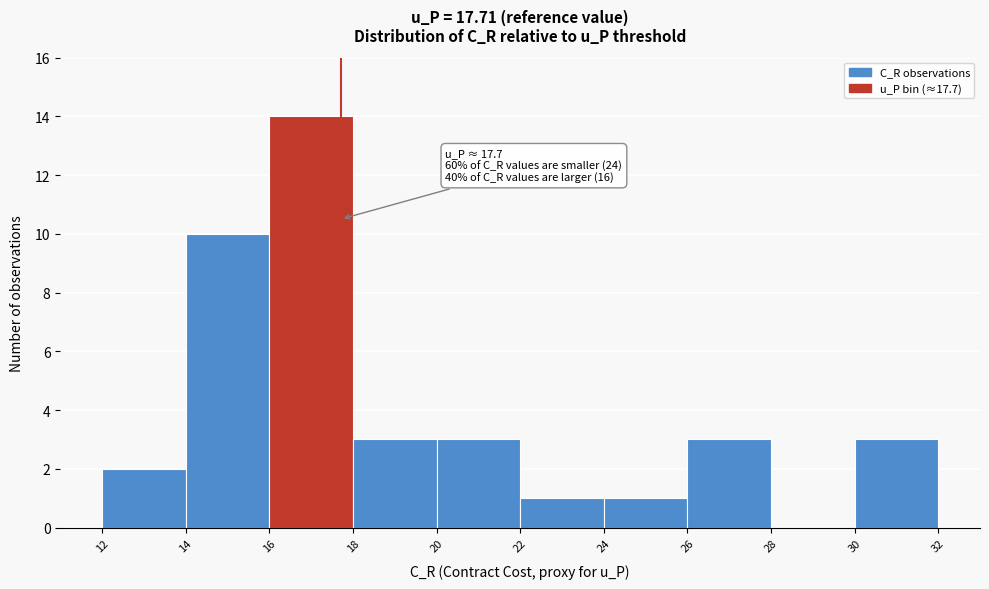

Which range on the x-axis has the tallest bar?

16 to 18